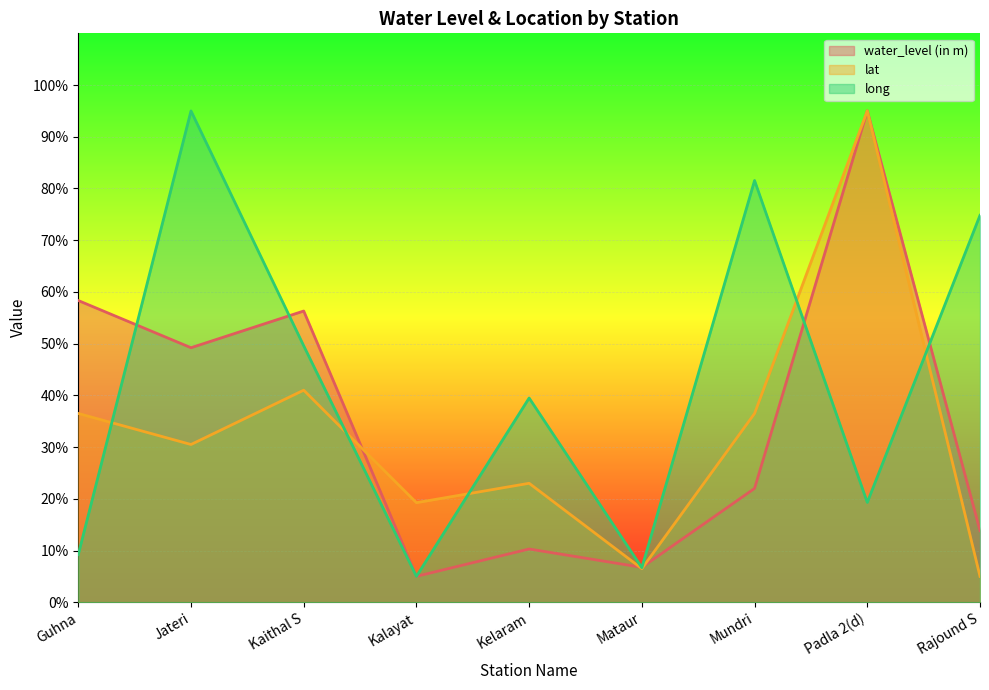

How many lines are shown in the chart?

3